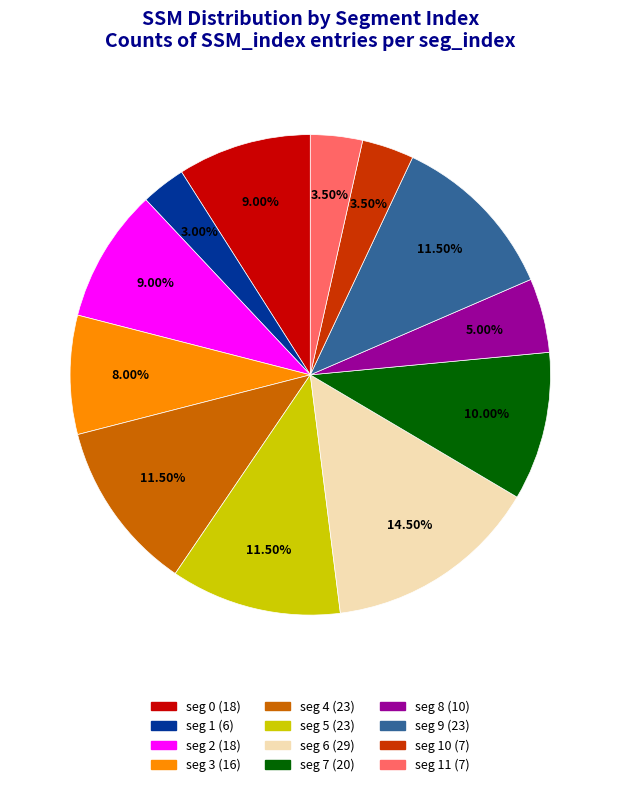

Is there a majority slice in this chart?

No